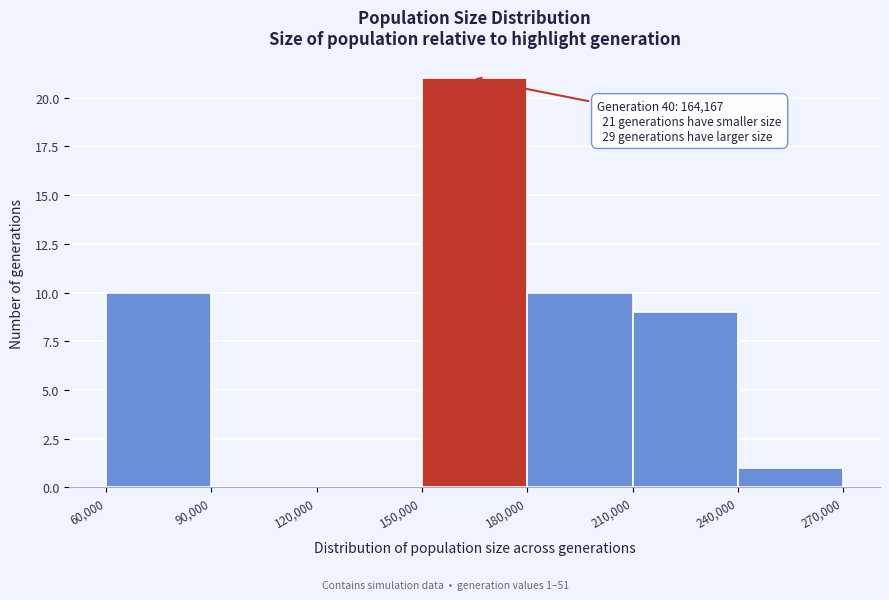

Which range on the x-axis has the tallest bar?

150,000 to 180,000